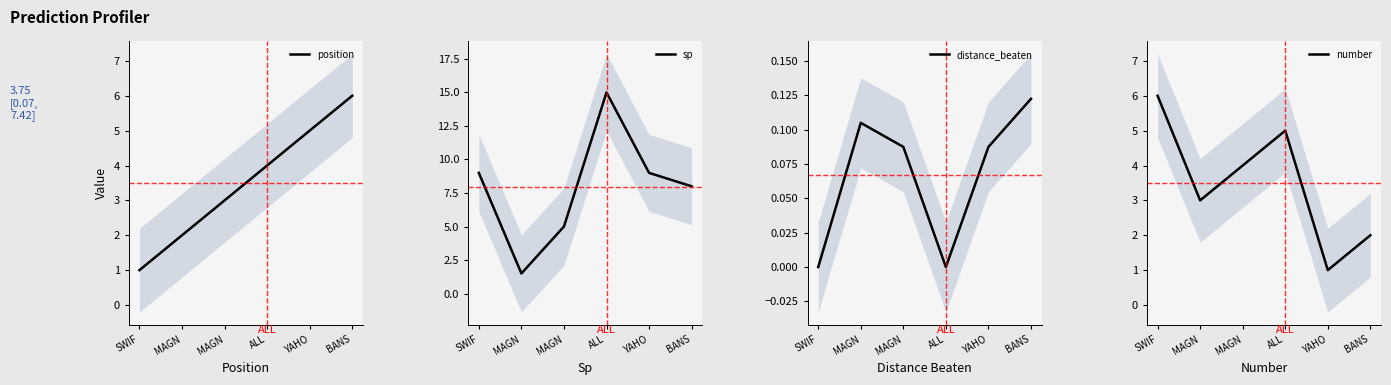

Which has a higher value, SWIF or ALL?

ALL